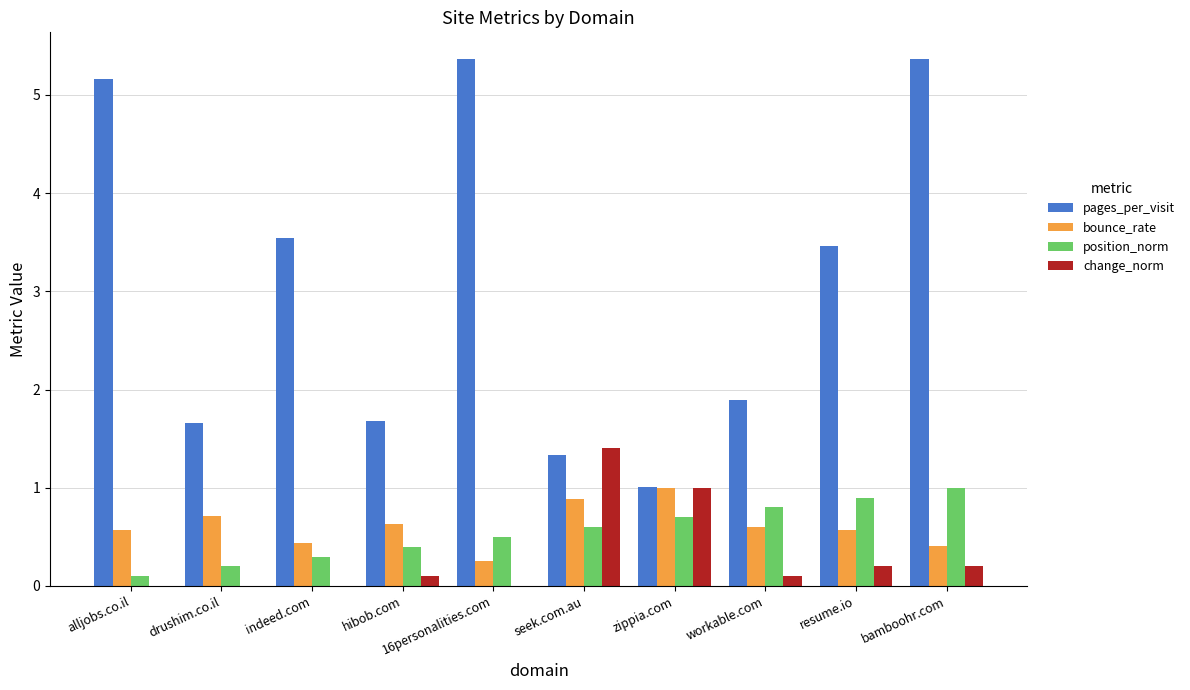

What is the highest value of the change_norm series?

1.4